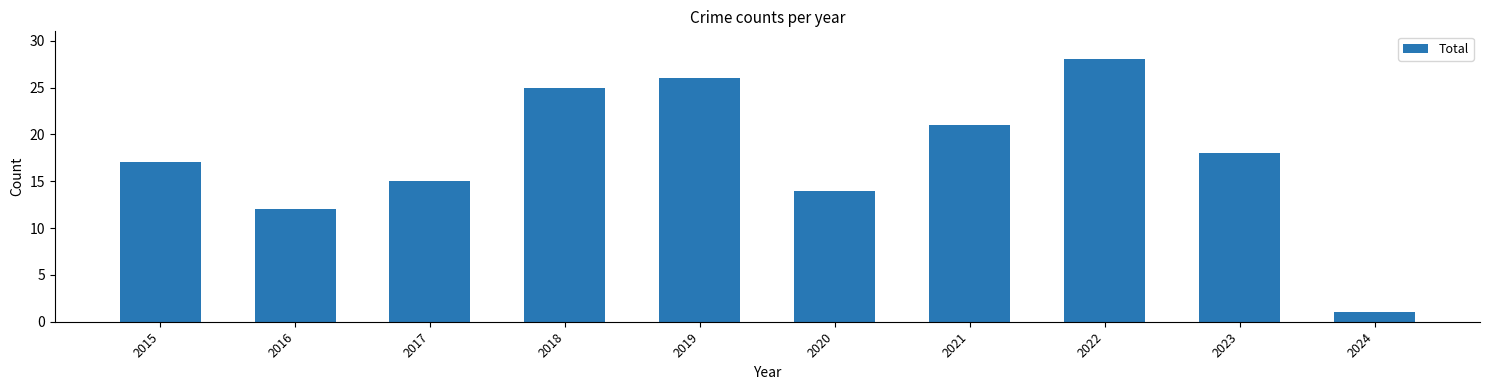

What is the greatest value displayed?

28